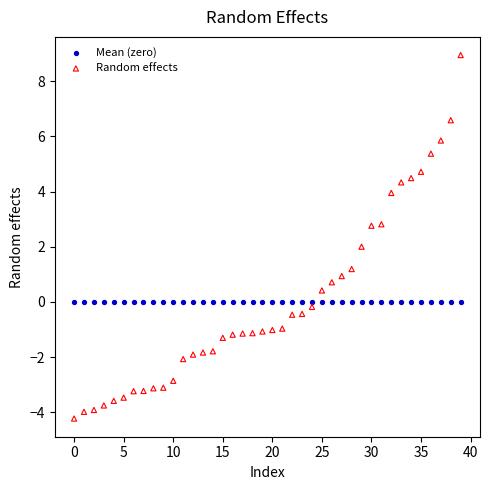

Which series reaches the minimum Y coordinate?

Random effects